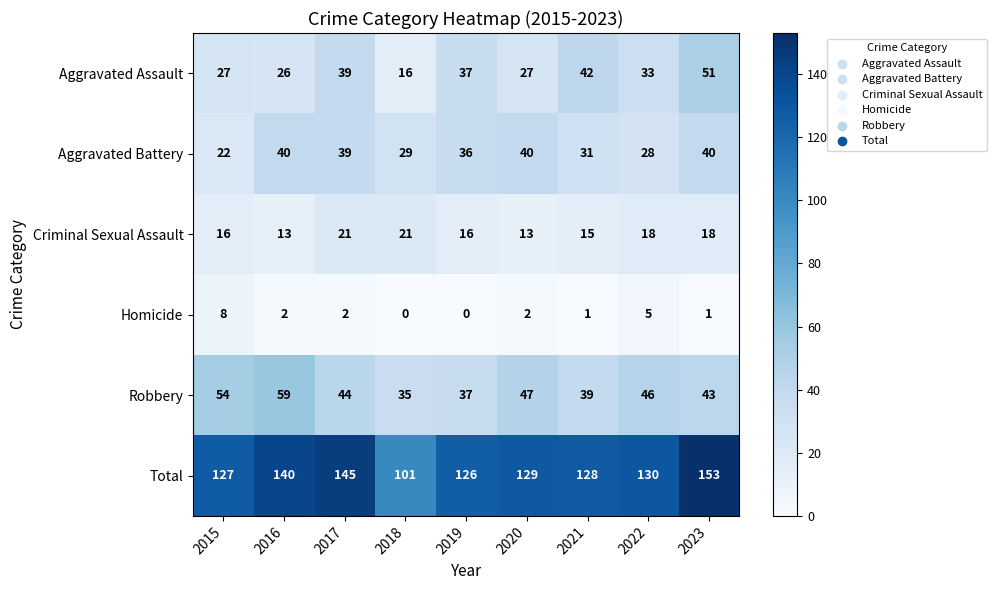

Where does the Aggravated Assault series first go above 33?

2017